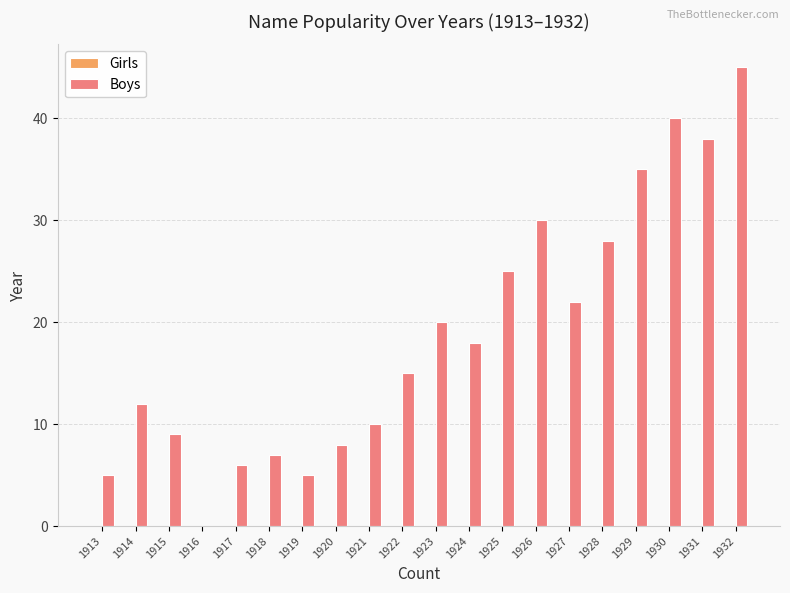

What is the approximate value at 1914?

12